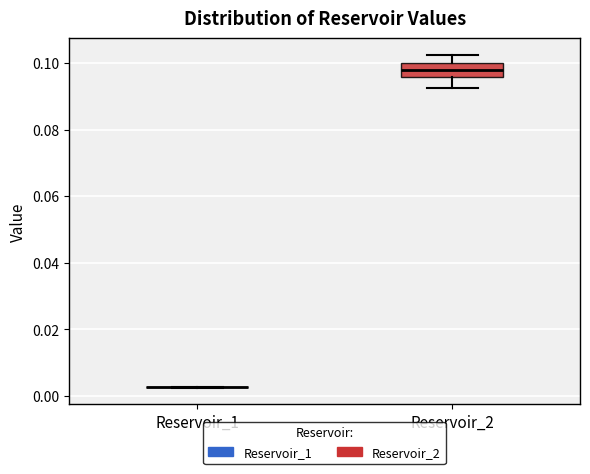

Comparing the boxes themselves (not the whiskers), which one is the tallest?

Reservoir_2